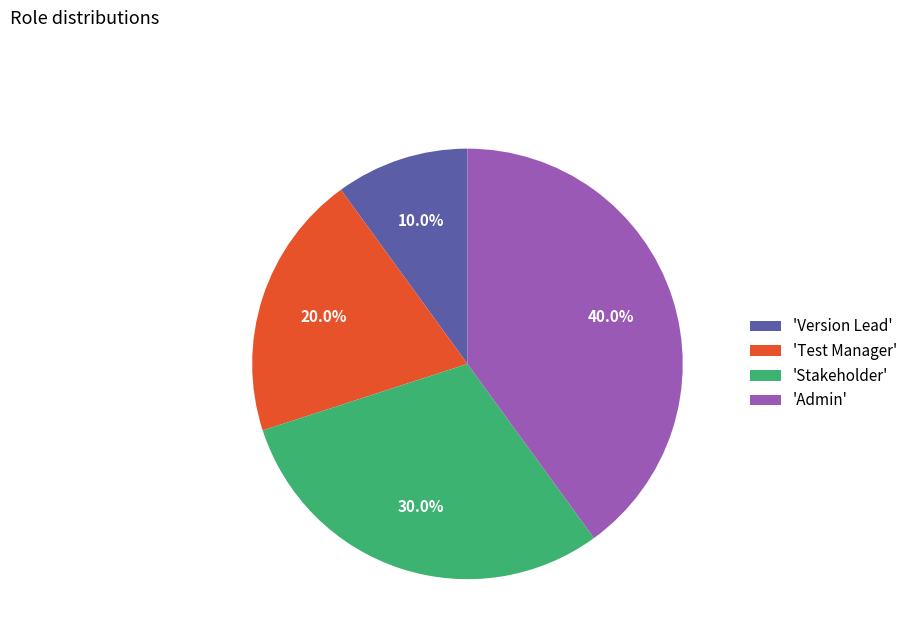

Rank the categories by value from lowest to highest.

'Version Lead', 'Test Manager', 'Stakeholder', 'Admin'